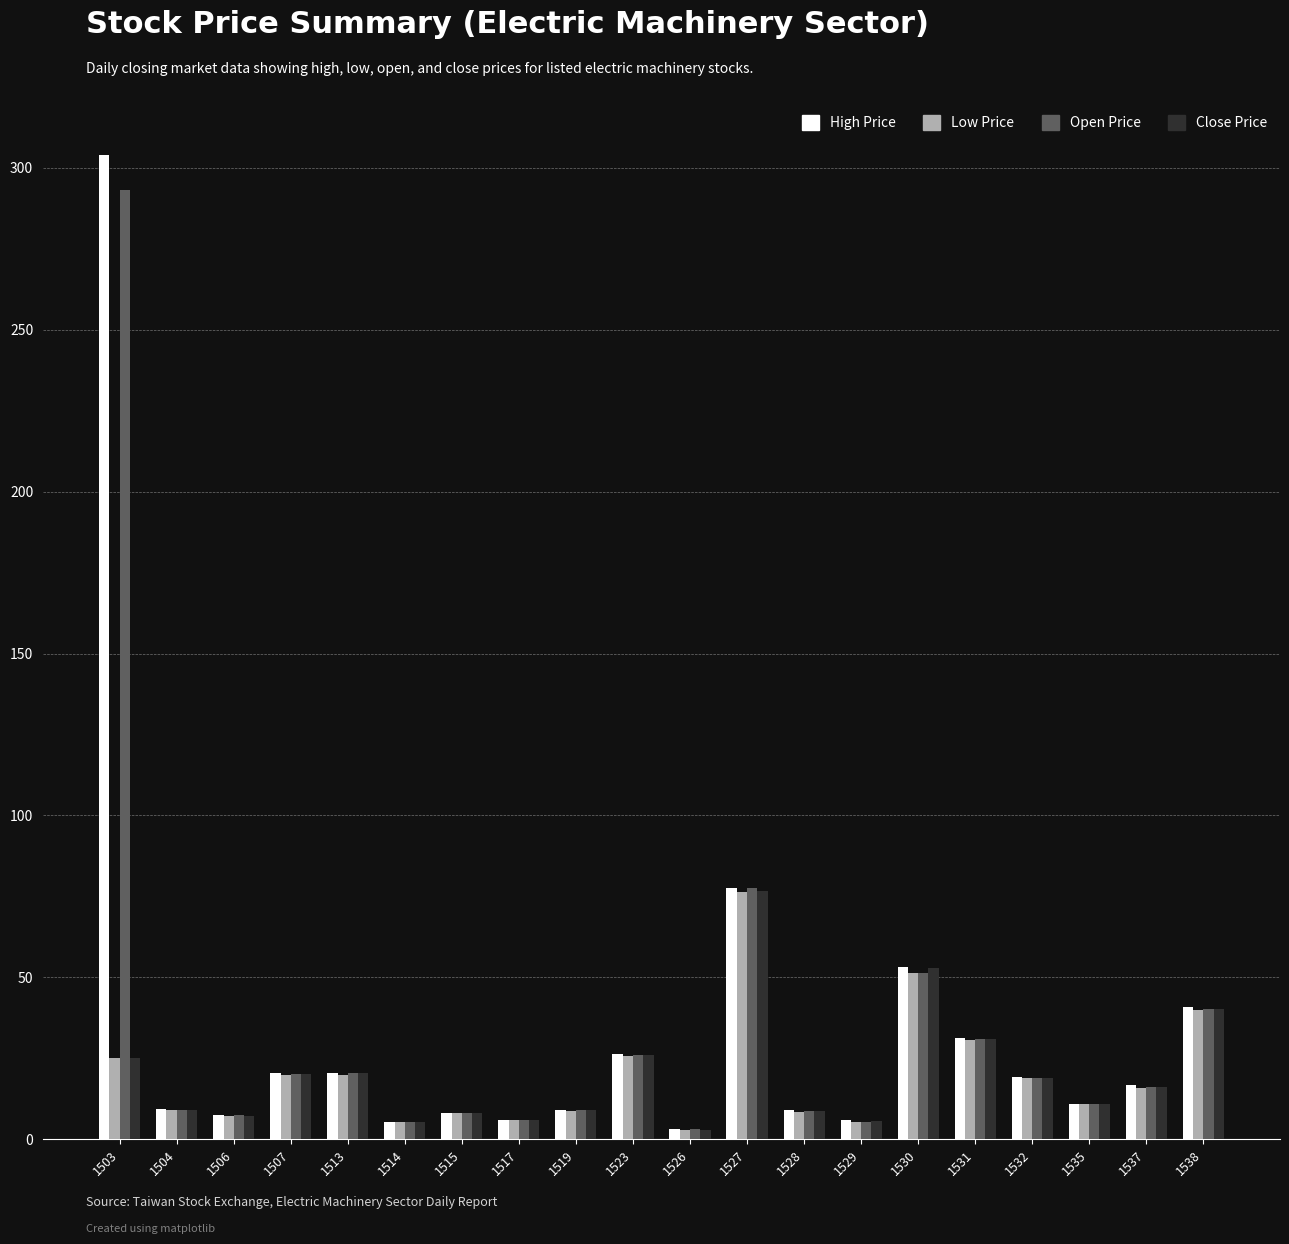

What is the difference between the maximum and minimum values in the High Price series?

300.8